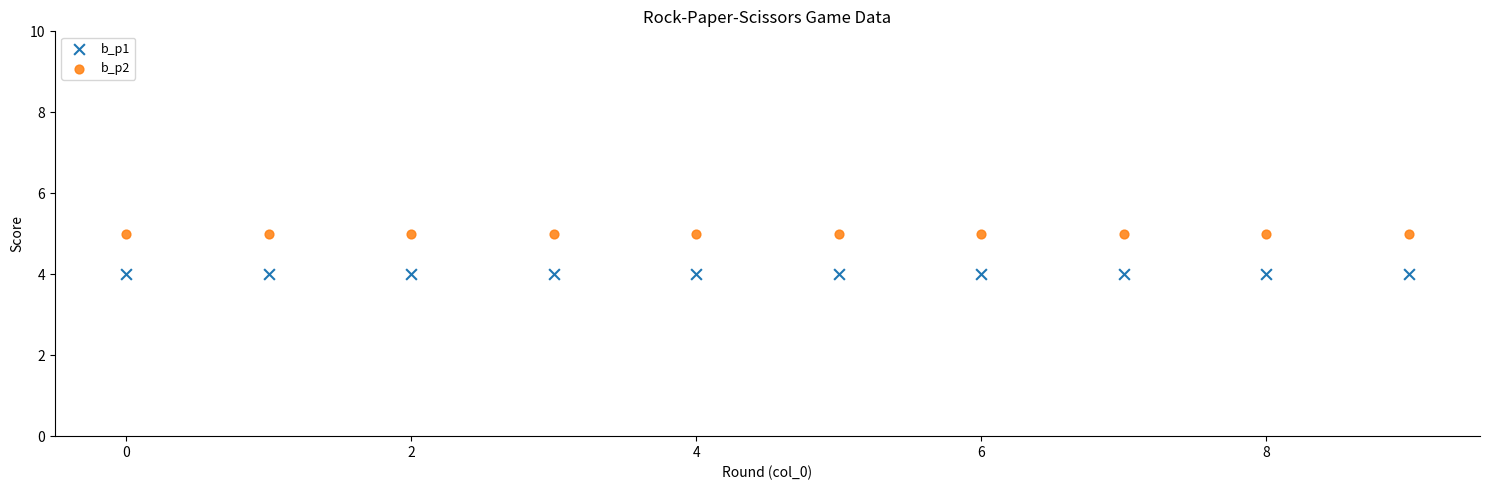

Which series contains the highest Y value?

b_p2